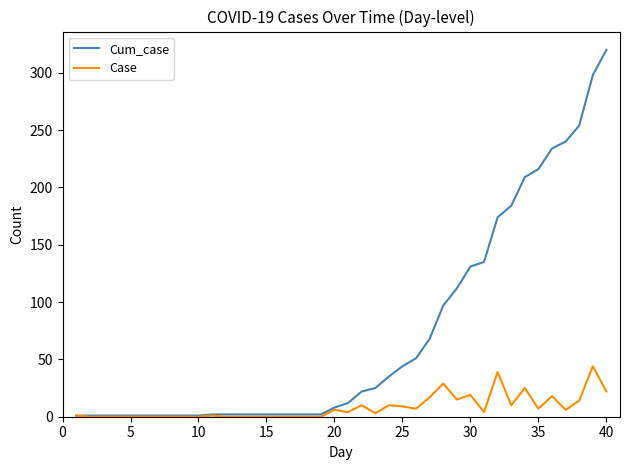

What is the maximum value for Cum_case?

320